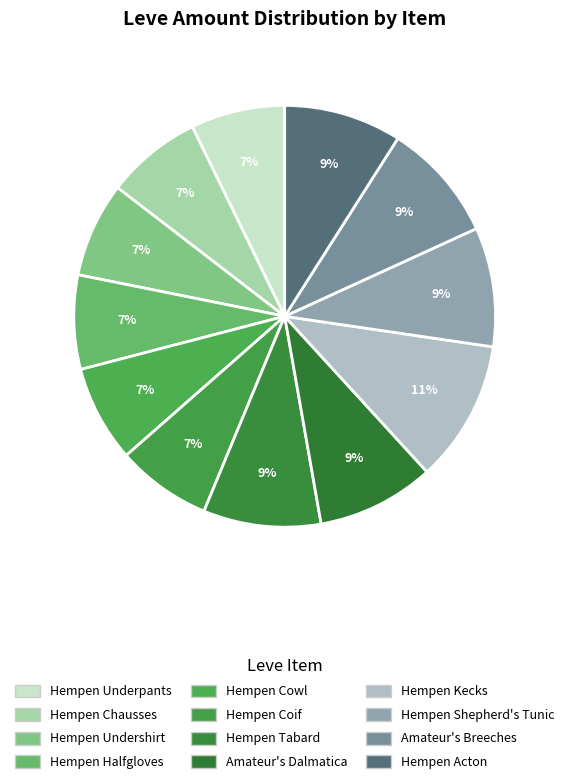

How many segments does this pie chart have?

12